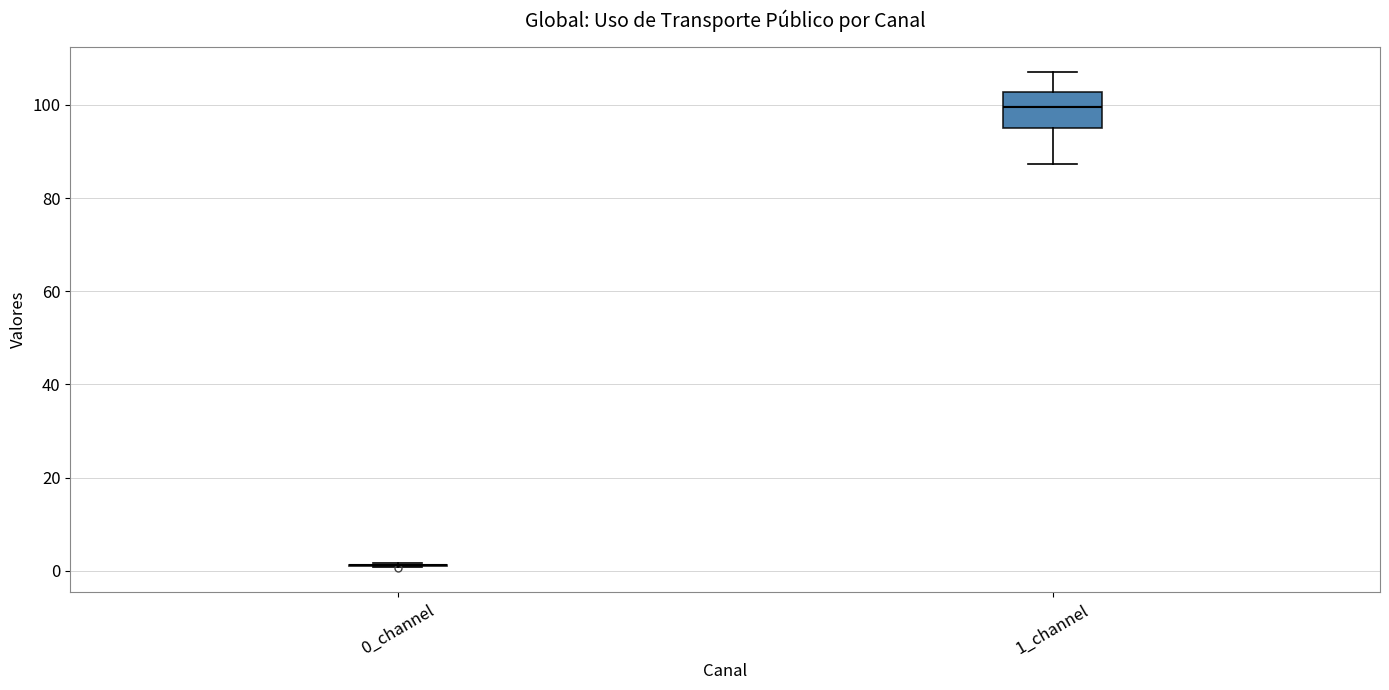

Reading left to right, transcribe this box plot: for each box, give where its median line is, the range the box spans, and where its two whiskers end, as read against the y-axis. The values are not printed on the chart, so give them approximately, as read against the axis.

0_channel: box collapsed to a line at 2, whiskers 0 to 2
1_channel: median 100, box 96 to 102, whiskers 88 to 108